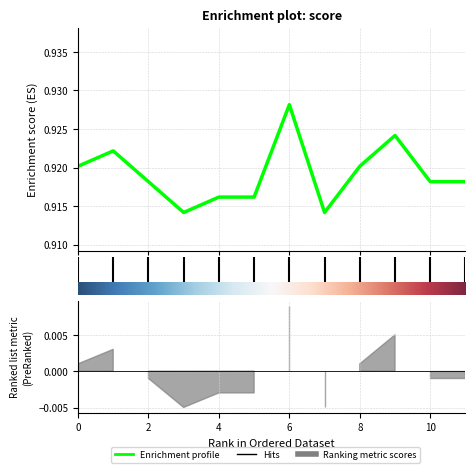

What is the sum of all values?

11.0